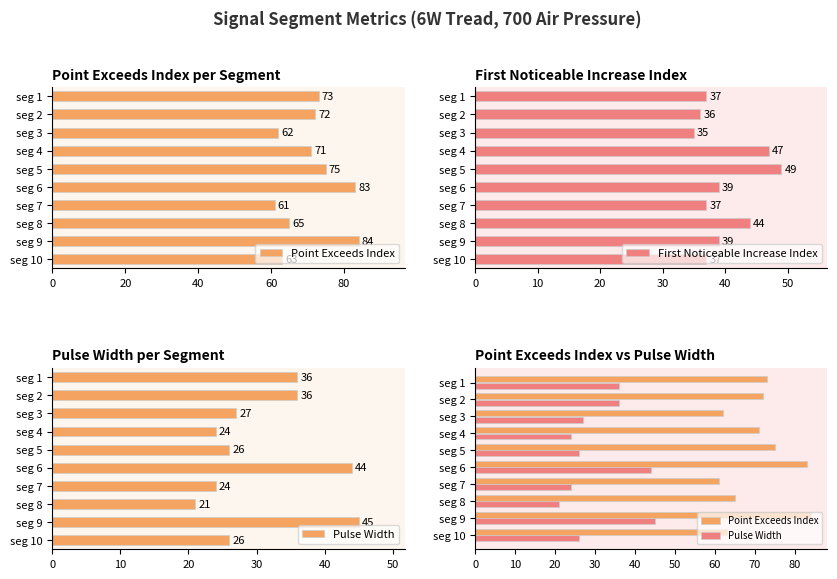

What is the sum of all First Noticeable Increase Index values?

400